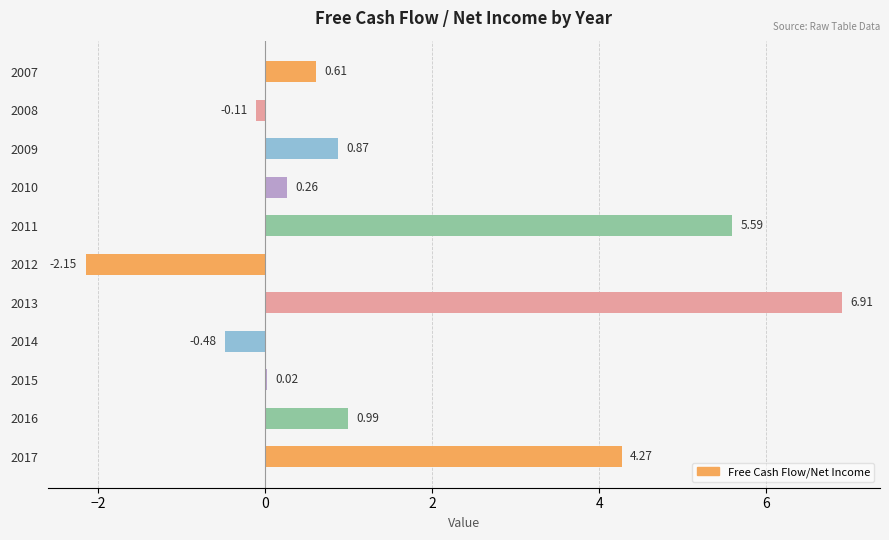

Are the bars grouped side by side (vs. stacked)?

No